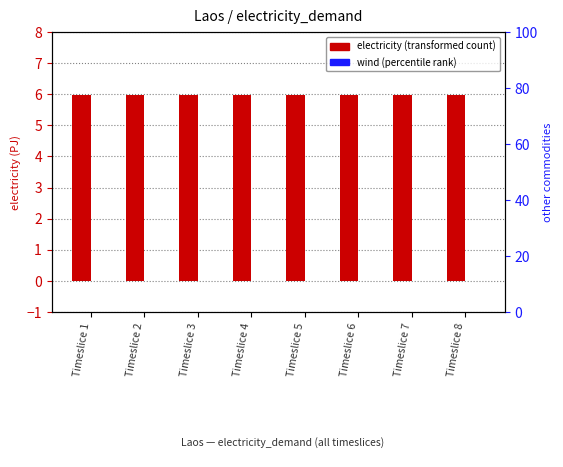

Where is electricity (transformed count) nearest to the value 5?

Timeslice 1